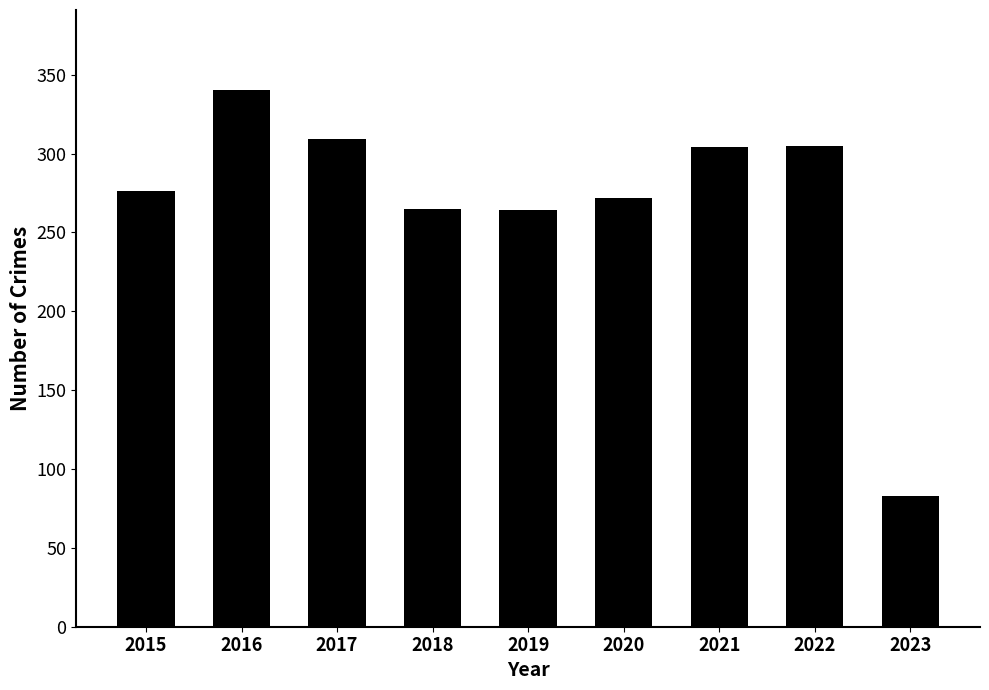

What is the value of the 4th bar from the left?

265